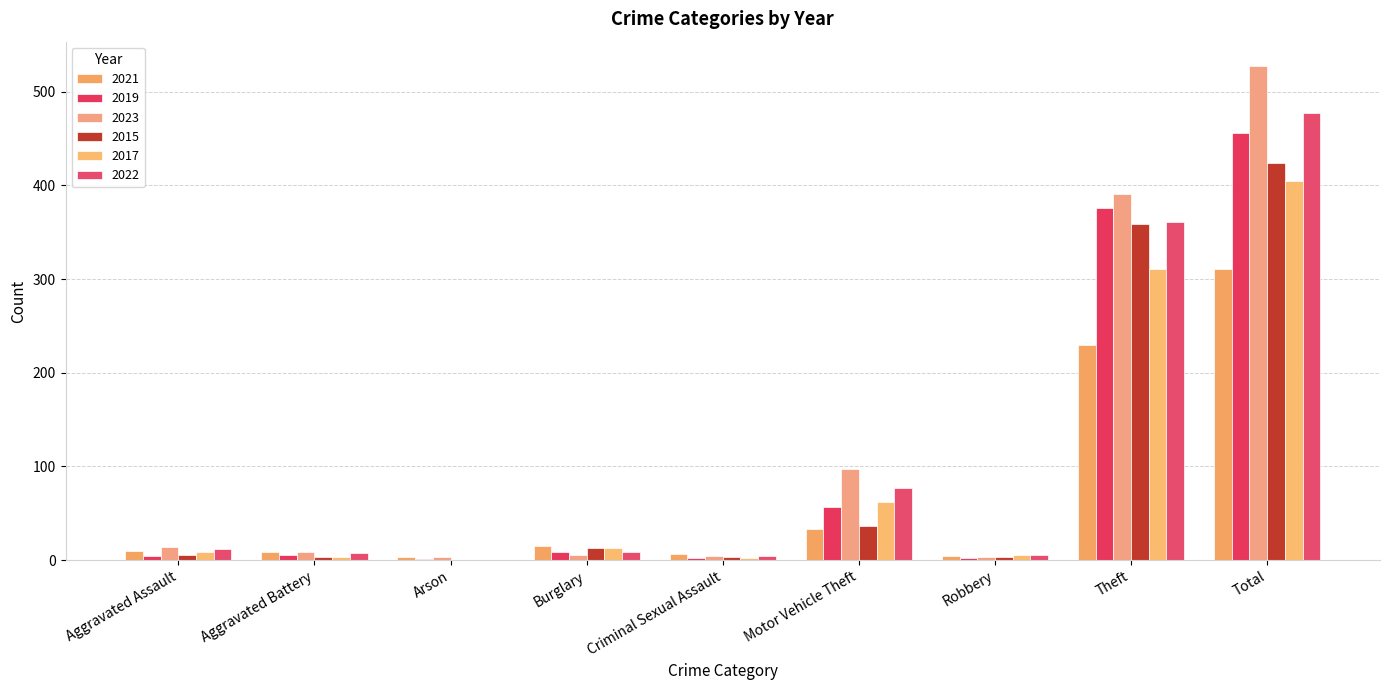

At which category is the sum across all series the highest?

Total